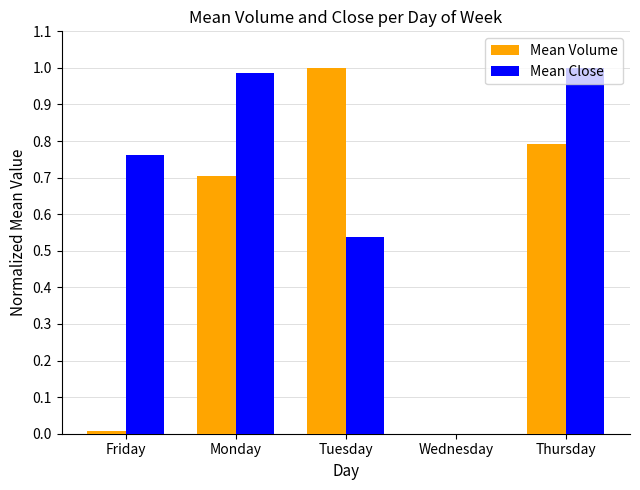

At which category is the sum across all series the highest?

Thursday